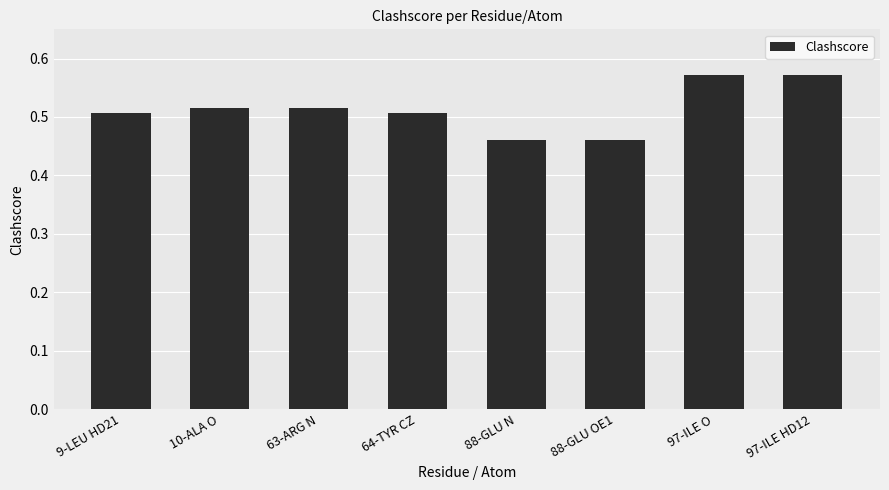

Which has a higher value, 88-GLU N or 64-TYR CZ?

64-TYR CZ